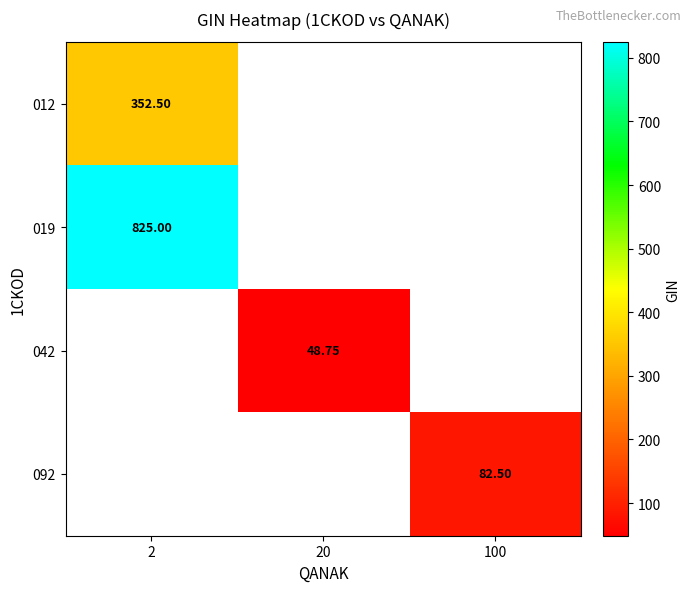

Is the value of 012 at 2 greater than the value of 092 at 100?

Yes